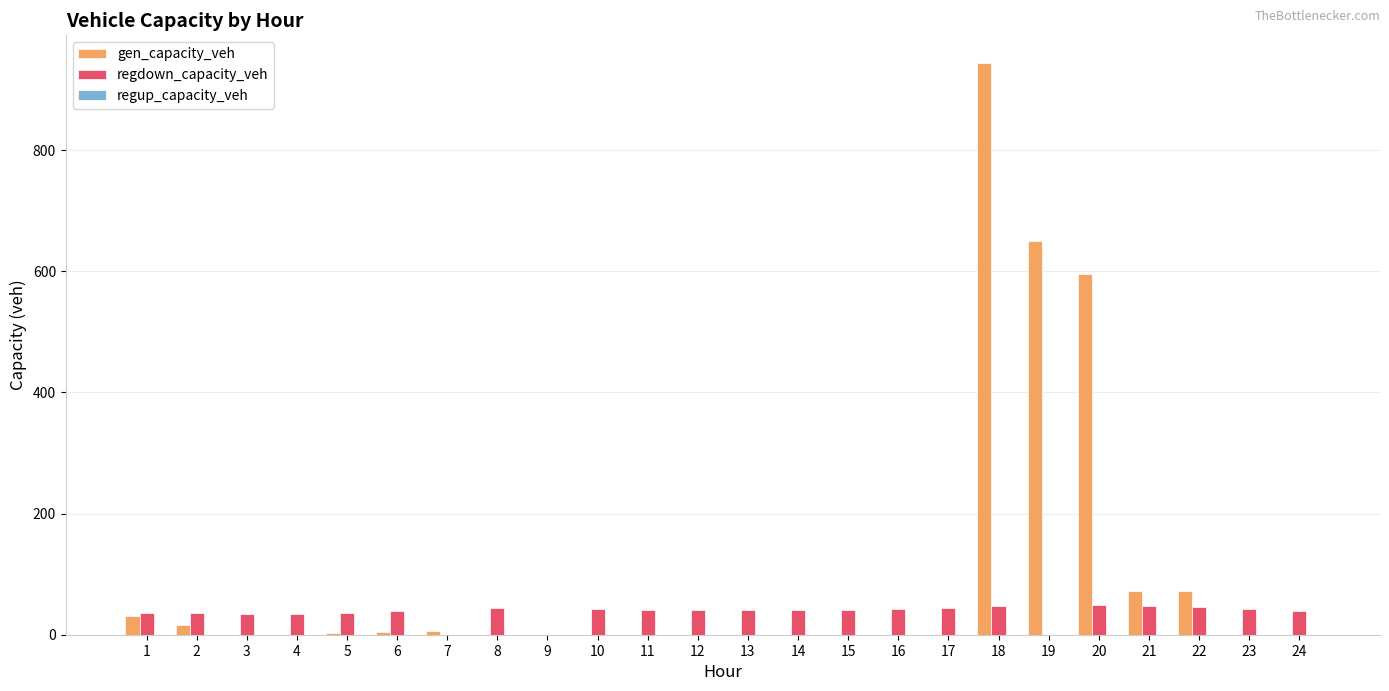

Which series has the widest spread of values?

gen_capacity_veh